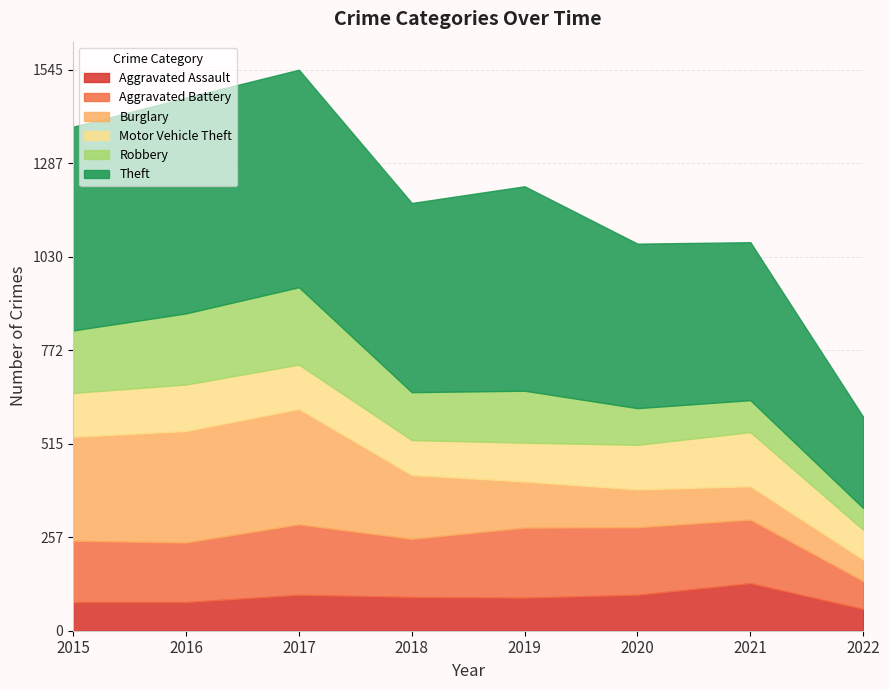

In Motor Vehicle Theft, how many points are higher than both neighbors (excluding endpoints)?

2